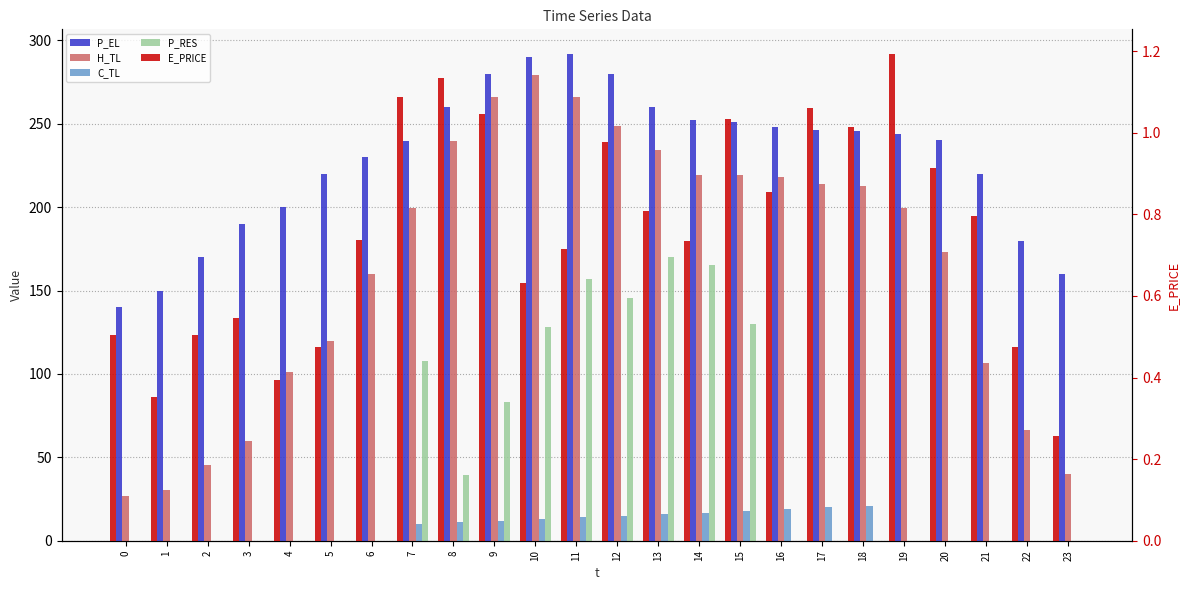

What value does the P_RES series have at 15?

130.1